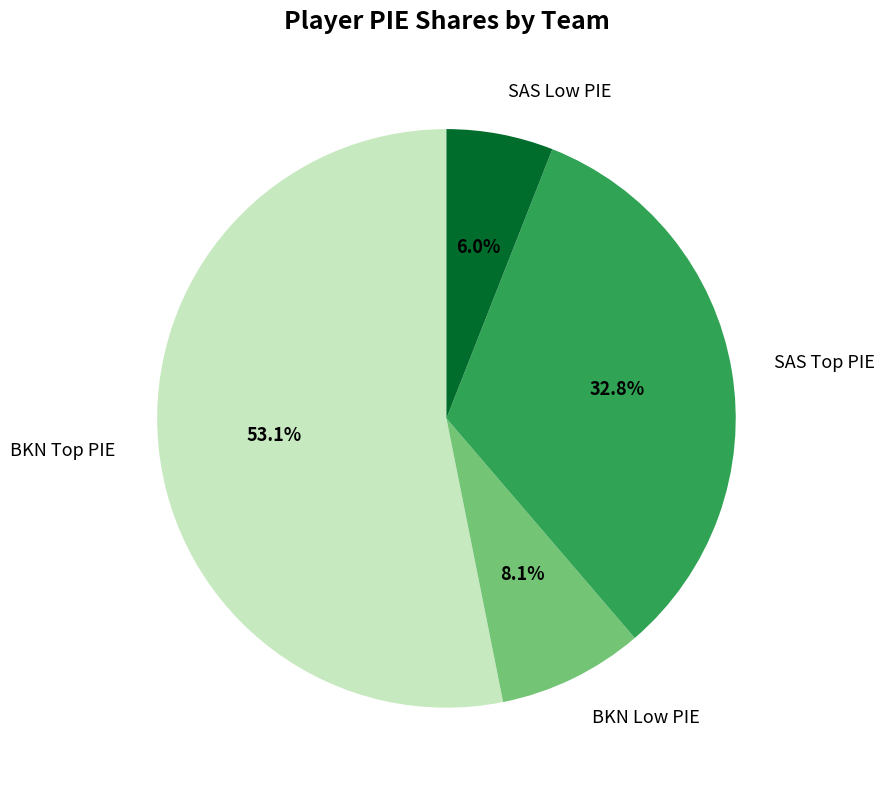

How many segments does this pie chart have?

4